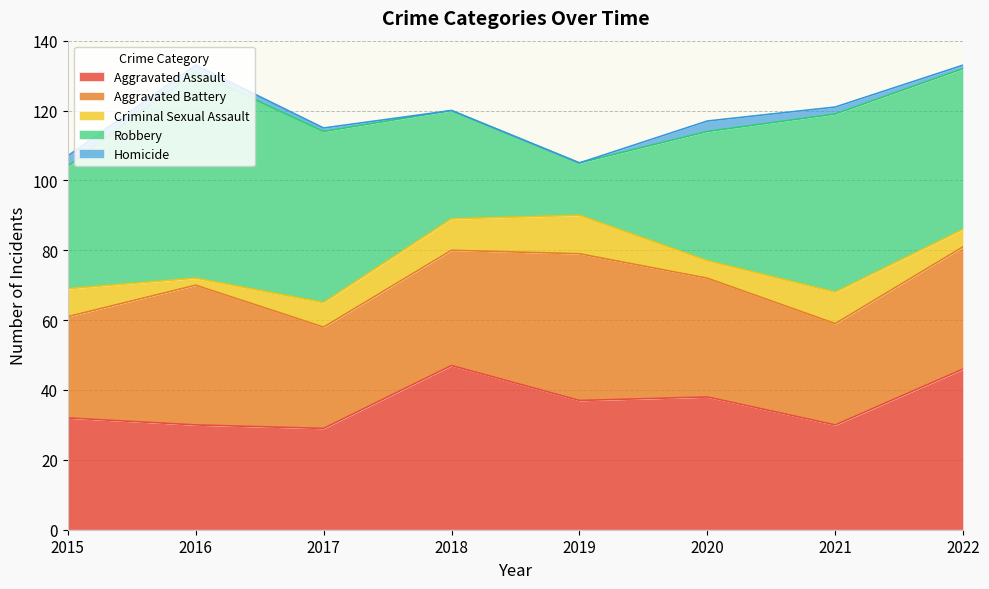

What is the average value of the Robbery series?

40